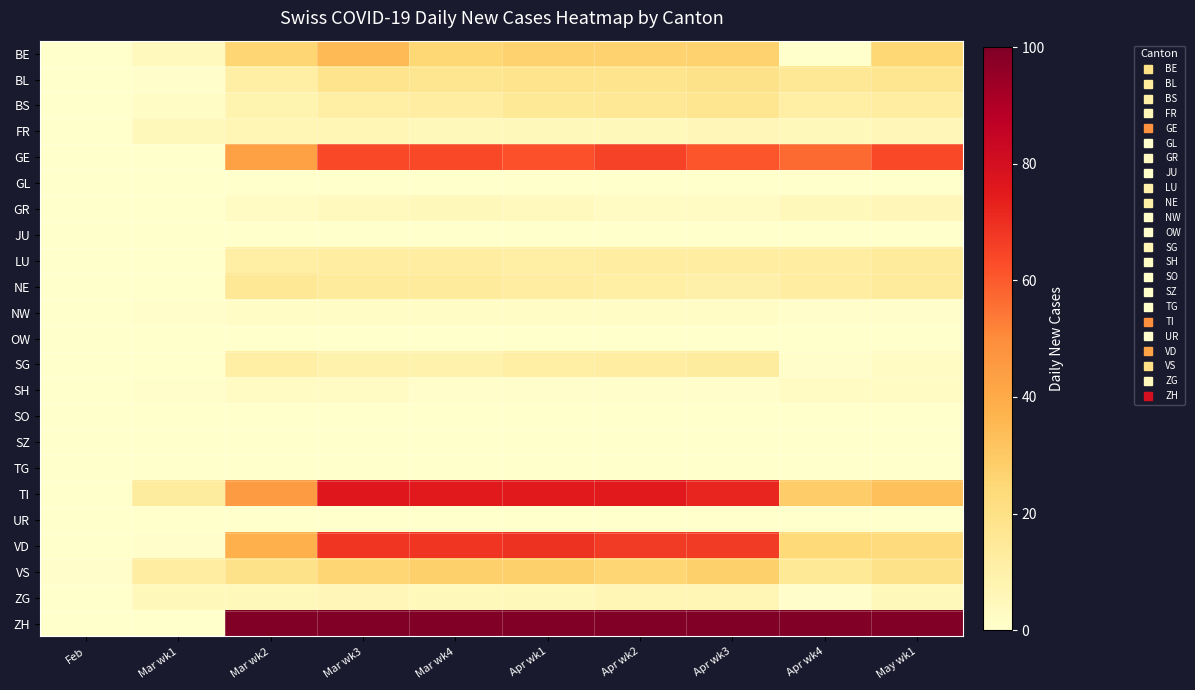

Which label corresponds to the smallest value in the chart?

Feb